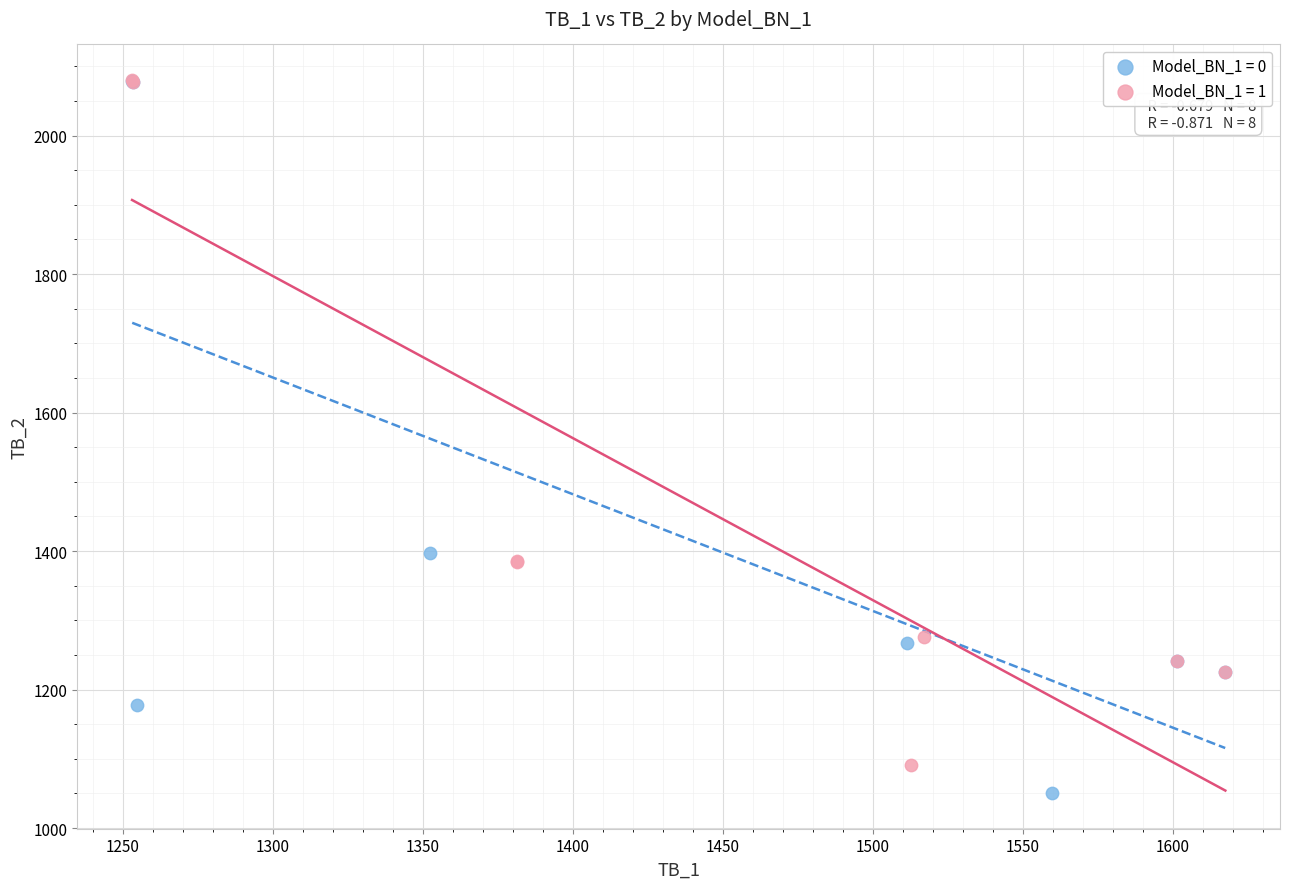

What are all the series names shown in the legend?

Model_BN_1 = 0, Model_BN_1 = 1